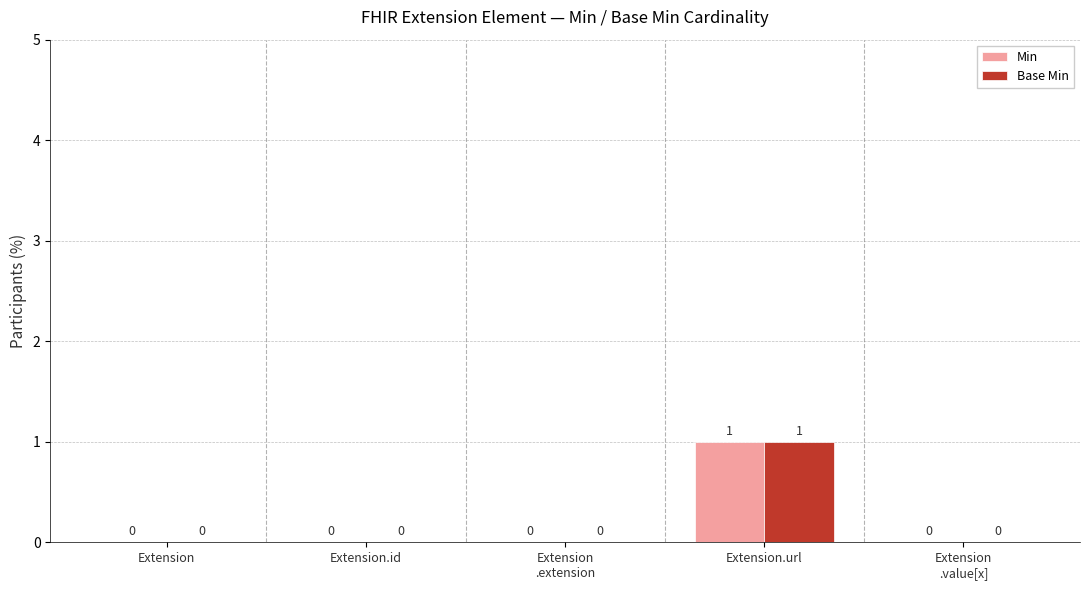

The Base Min series shows 1 at Extension.url. True or false?

True